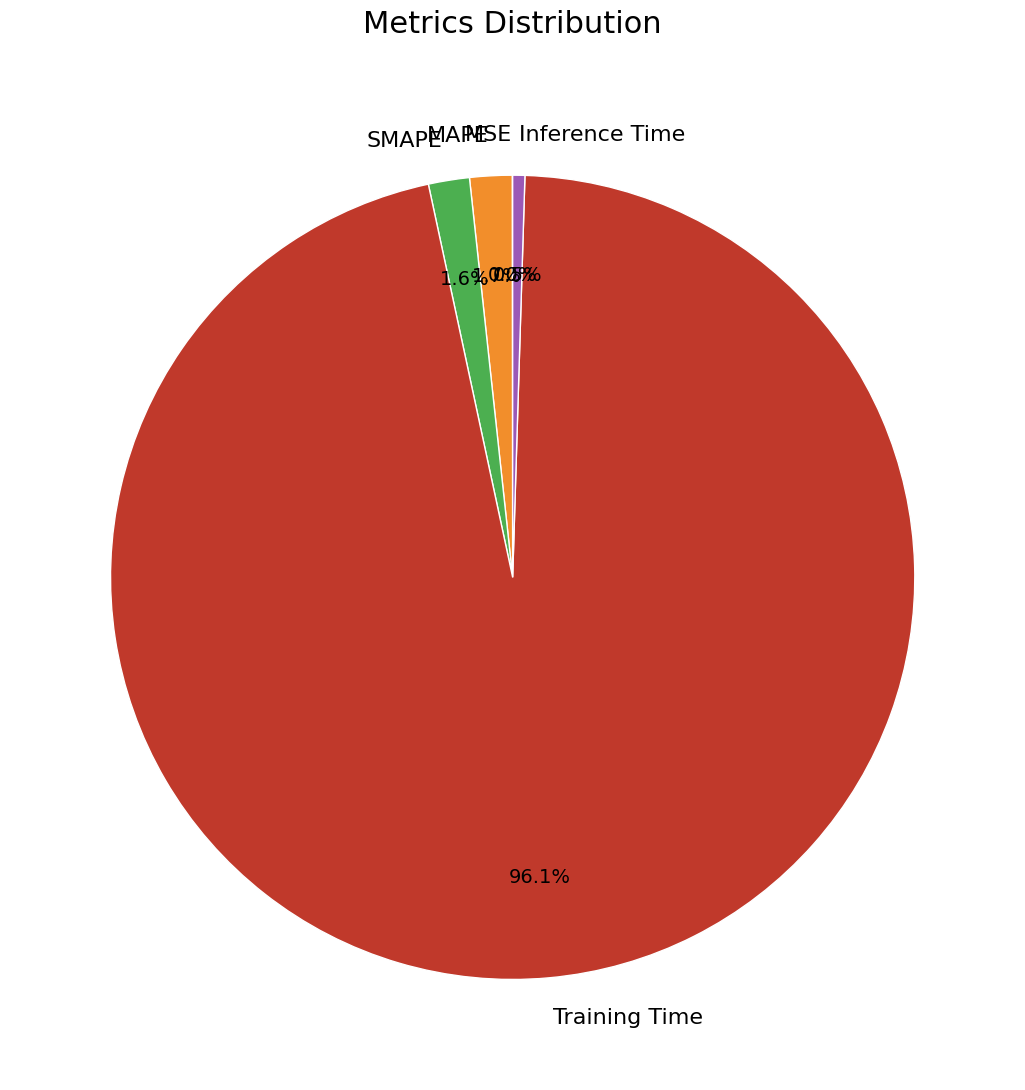

The MAPE slice represents 2% of the pie. True or false?

True